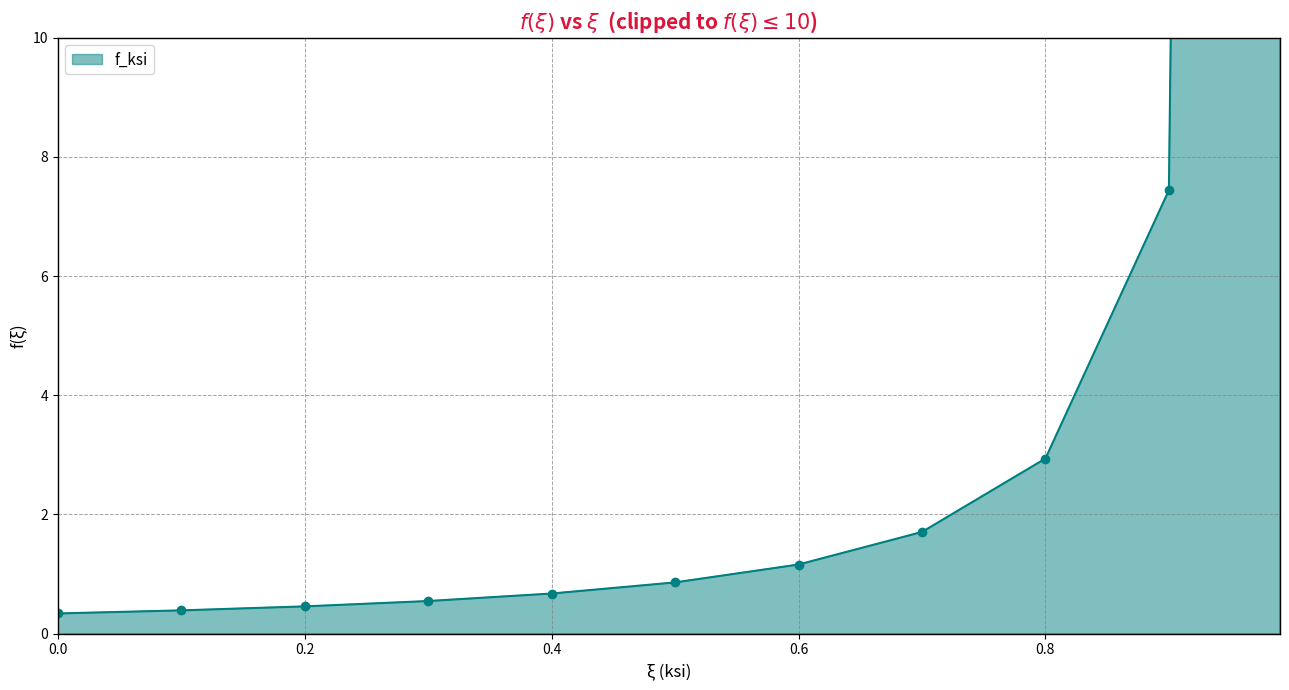

Between 0.2 and 0.9, which is larger?

0.9